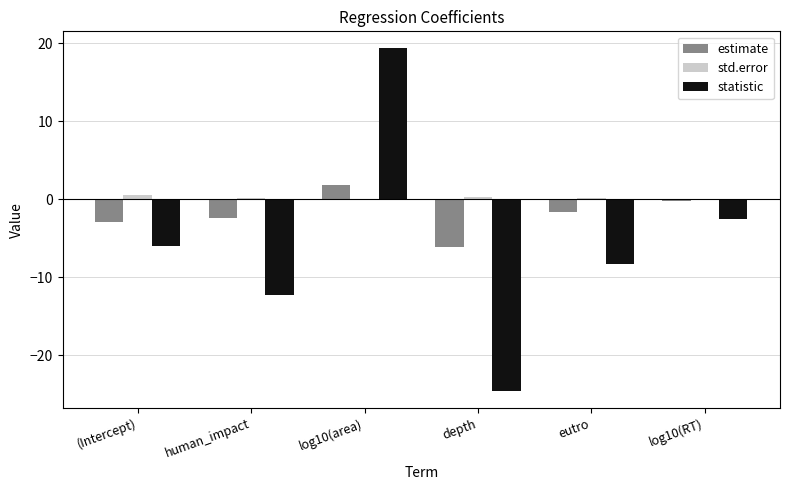

How many groups of bars are there?

6